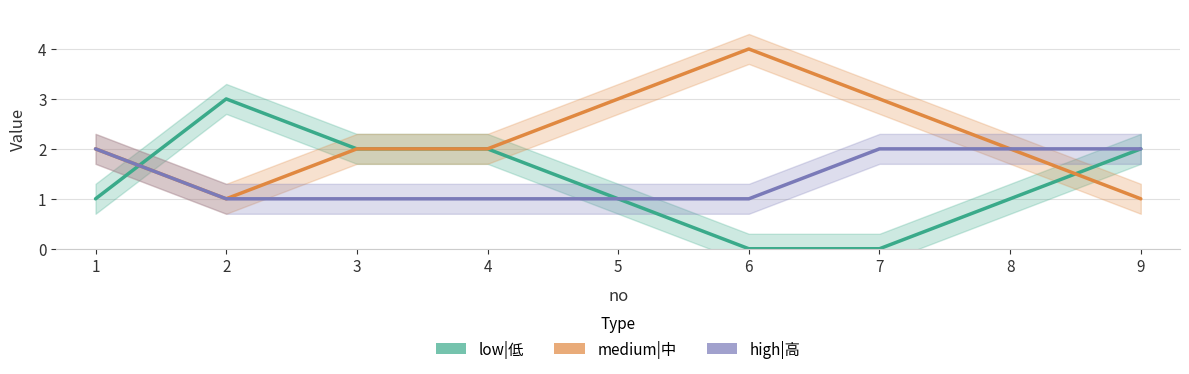

Which label corresponds to the largest value in the chart?

6